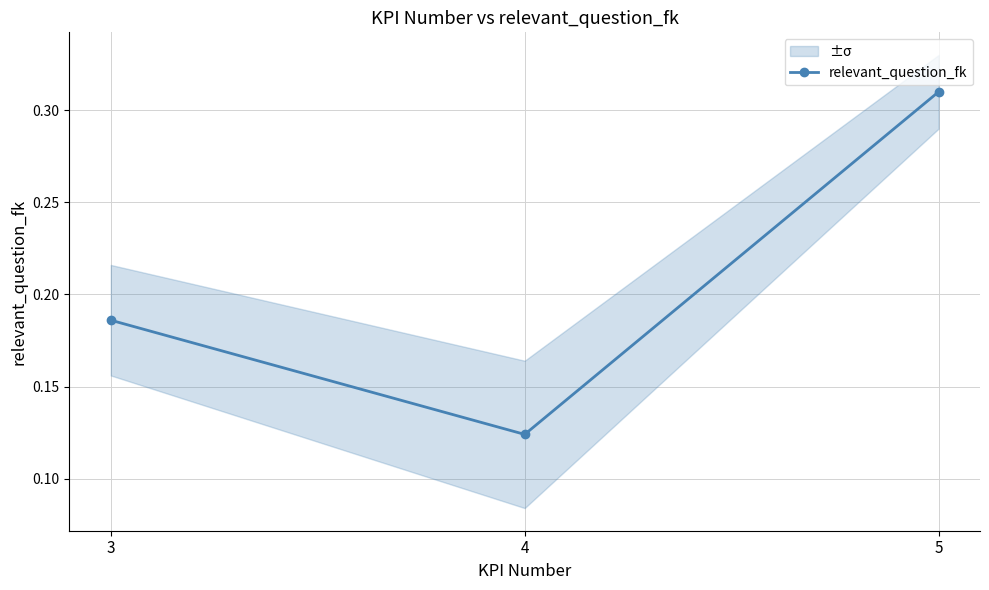

What is the value of the 2nd point from the left?

0.1